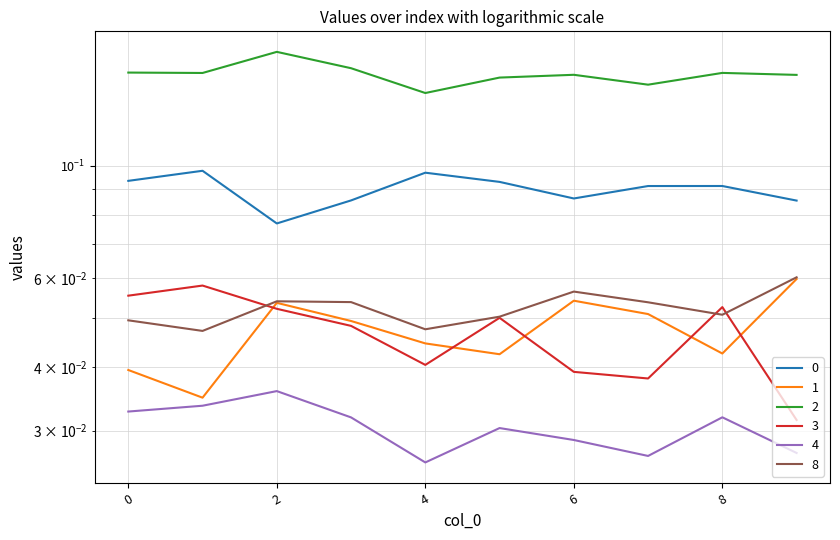

Reading right to left, extract all data points from this chart.

0: 0.1	0.1	0.1	0.1	0.1	0.1	0.1	0.1	0.1	0.1
1: 0.1	0.0	0.1	0.1	0.0	0.0	0.0	0.1	0.0	0.0
2: 0.2	0.2	0.1	0.2	0.1	0.1	0.2	0.2	0.2	0.2
3: 0.0	0.1	0.0	0.0	0.1	0.0	0.0	0.1	0.1	0.1
4: 0.0	0.0	0.0	0.0	0.0	0.0	0.0	0.0	0.0	0.0
8: 0.1	0.1	0.1	0.1	0.1	0.0	0.1	0.1	0.0	0.0